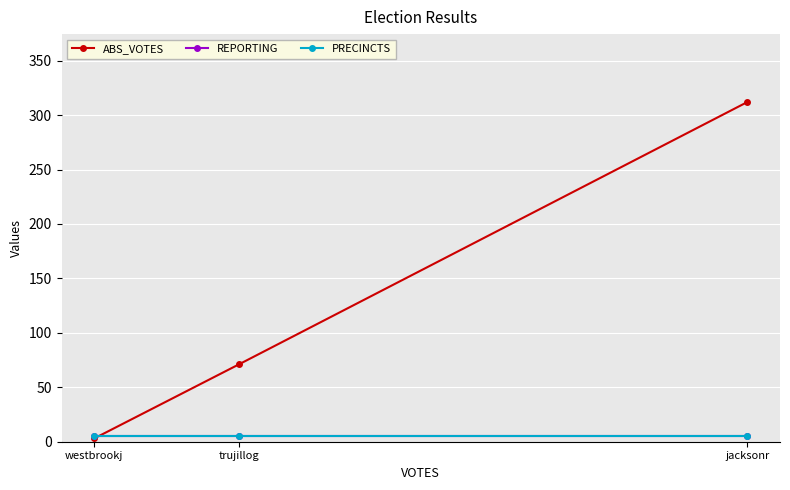

What is the sum of the PRECINCTS values at jacksonr and westbrookj?

10